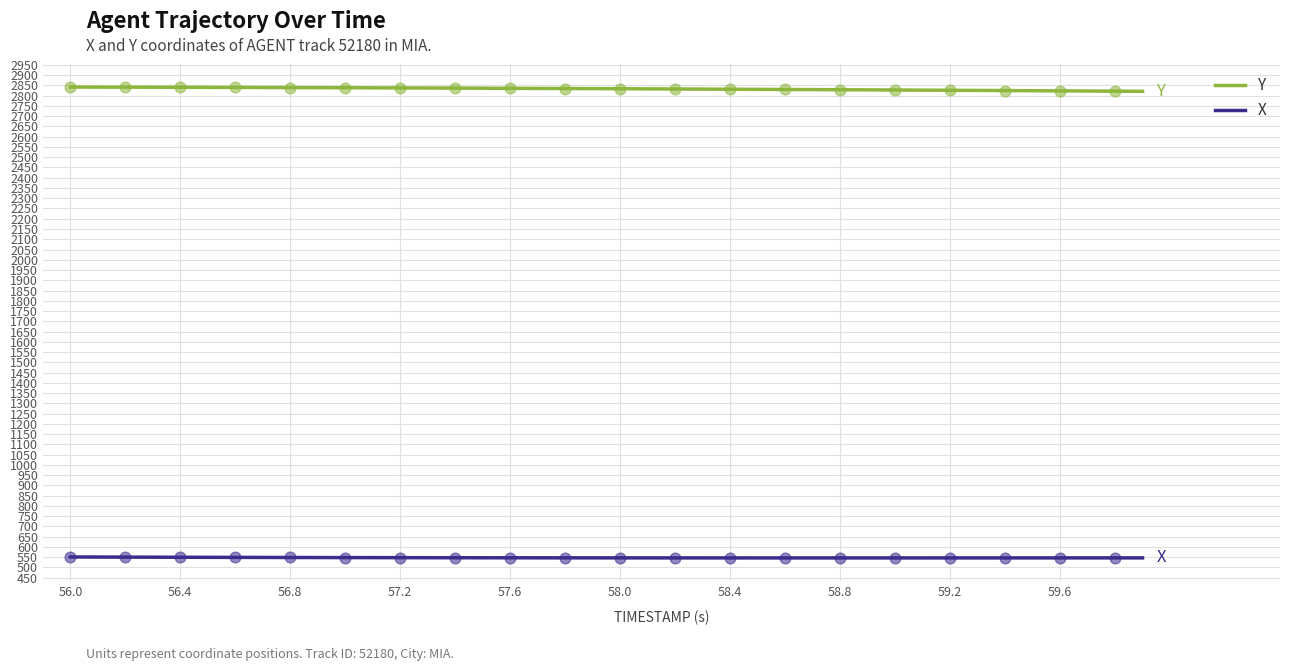

Which series has the largest total across all categories?

Y